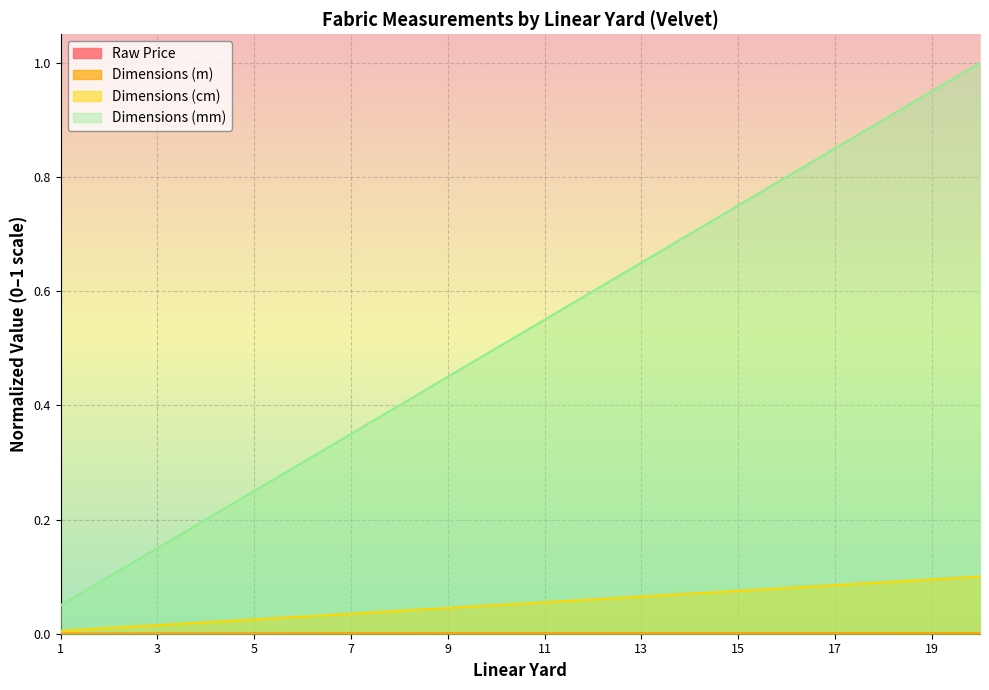

How many lines are shown in the chart?

4